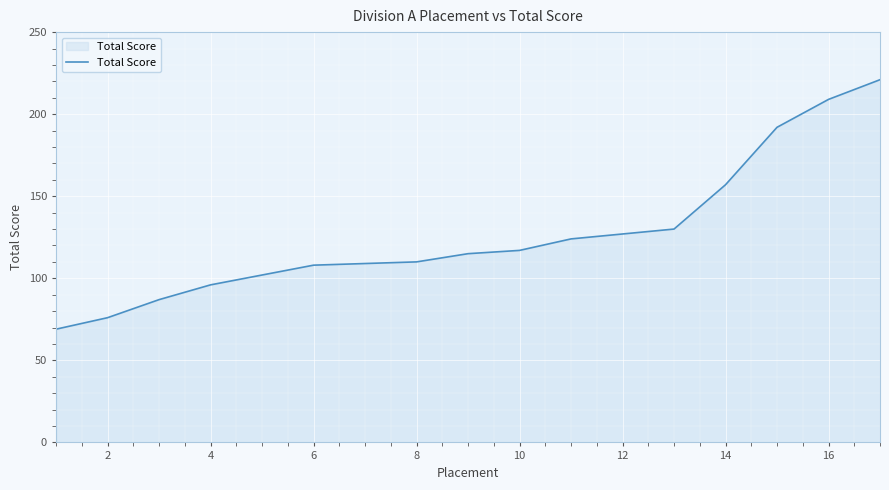

What is the difference between the maximum and minimum values?

152